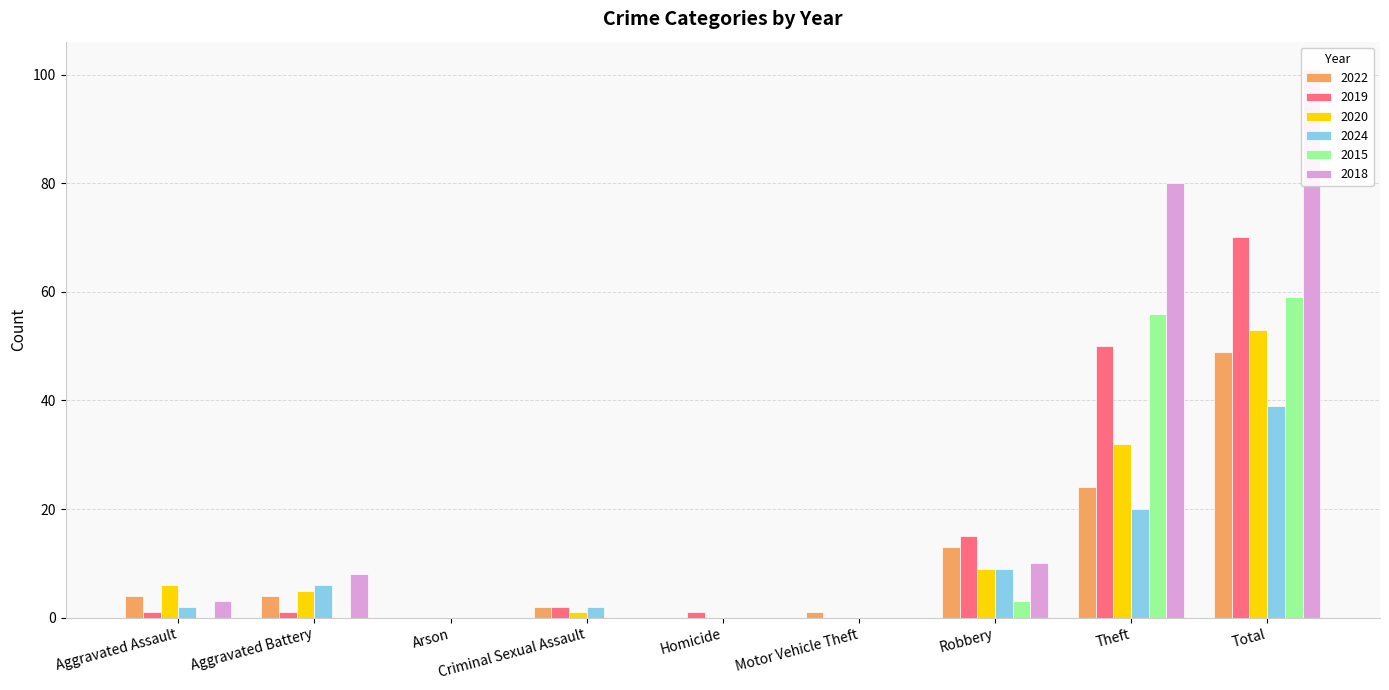

What position from the right is Robbery?

3